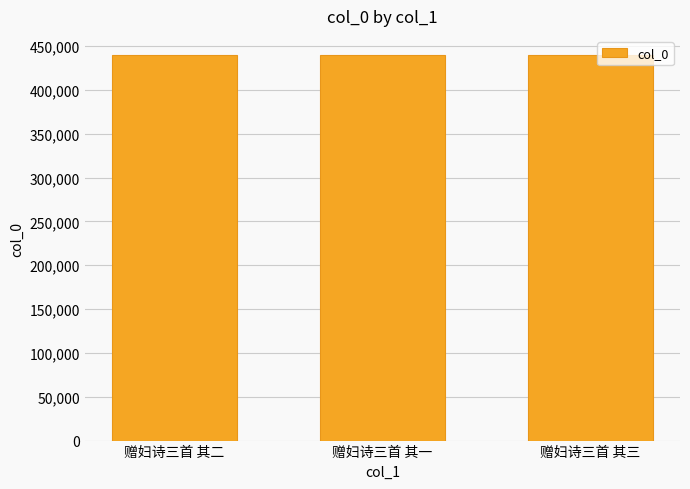

Is it true that the value at 赠妇诗三首 其二 is 439643?

True